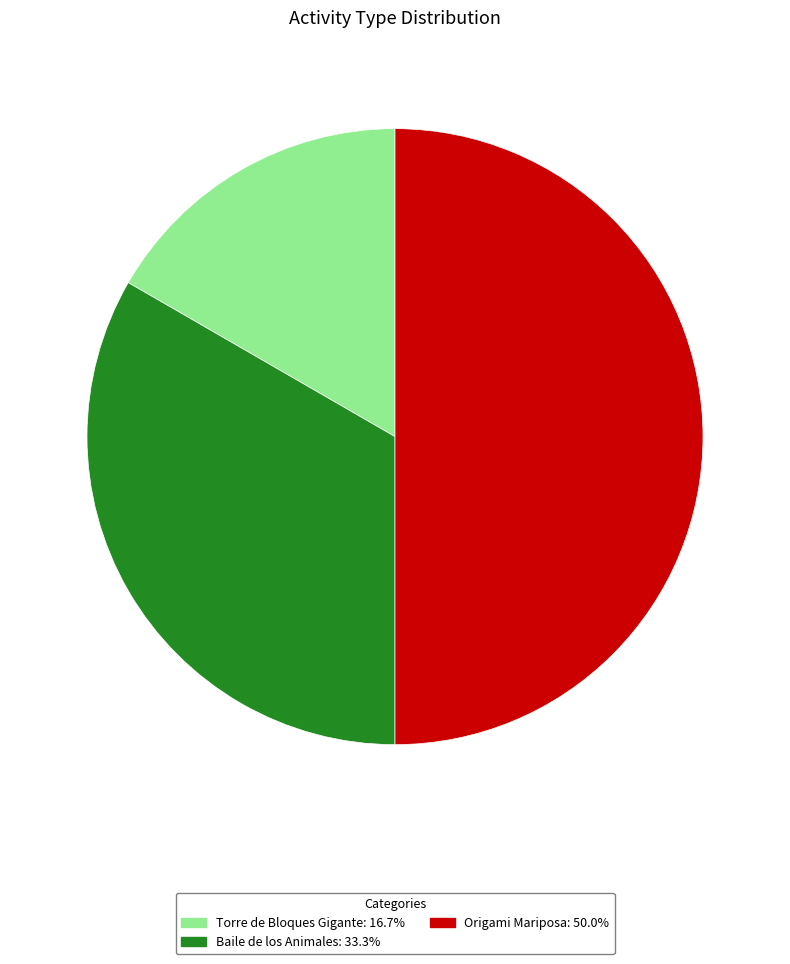

Rank the categories by value from lowest to highest.

Torre de Bloques Gigante, Baile de los Animales, Origami Mariposa